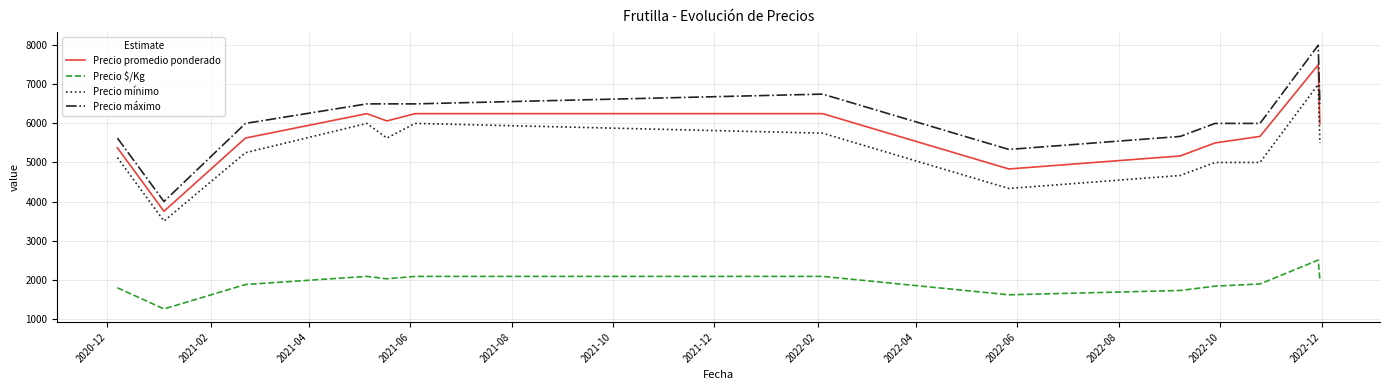

Which series has the largest range (max minus min)?

Precio máximo